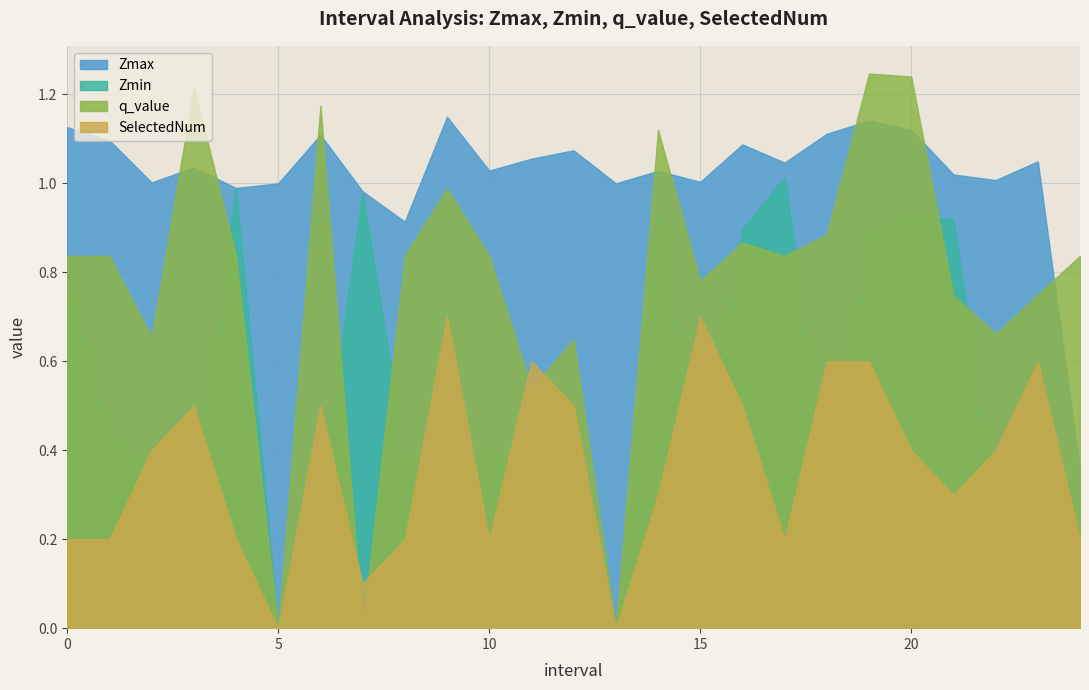

Which series has the largest total across all categories?

Zmax